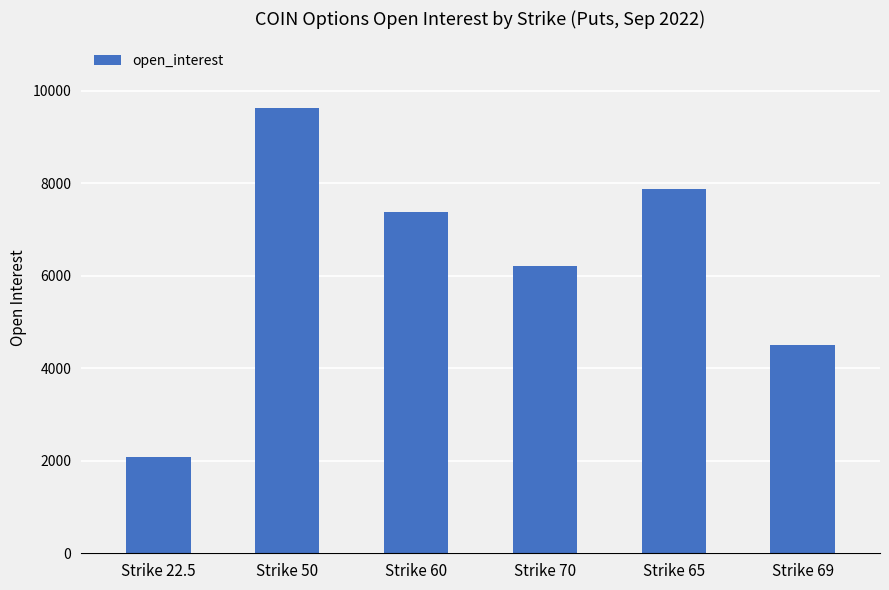

Rank the categories by value from lowest to highest.

Strike 22.5, Strike 69, Strike 70, Strike 60, Strike 65, Strike 50